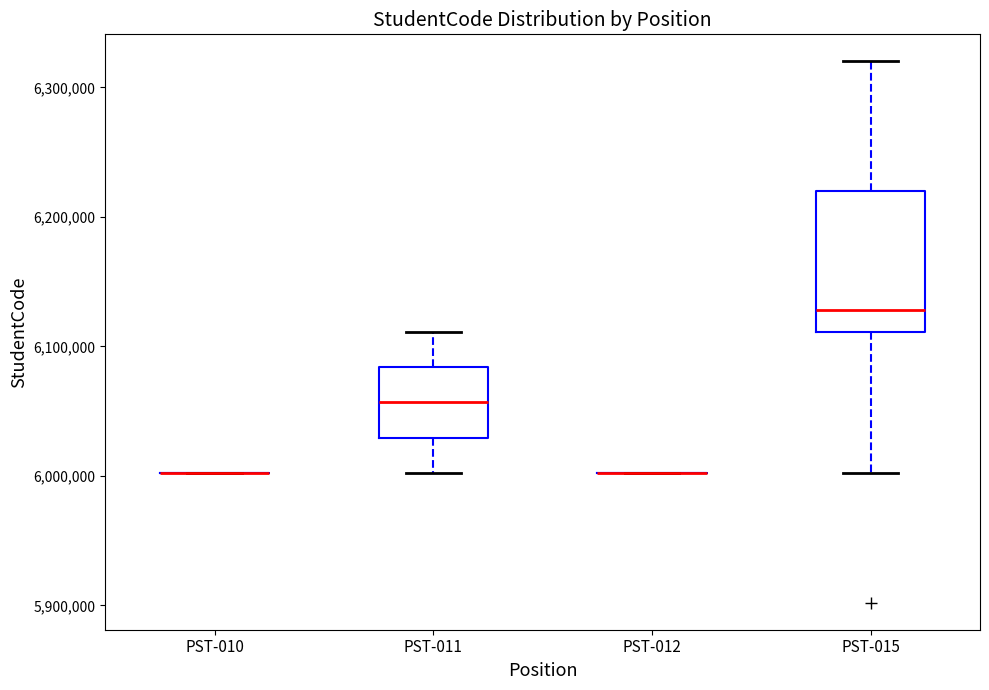

Comparing the boxes themselves (not the whiskers), which one is the tallest?

PST-015